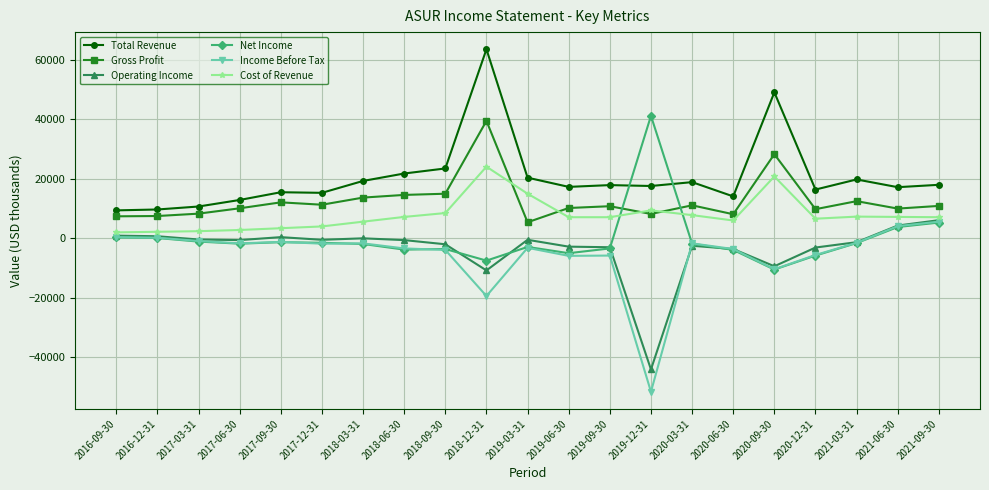

What is the difference between the second highest and second lowest values in the Gross Profit series?

20900